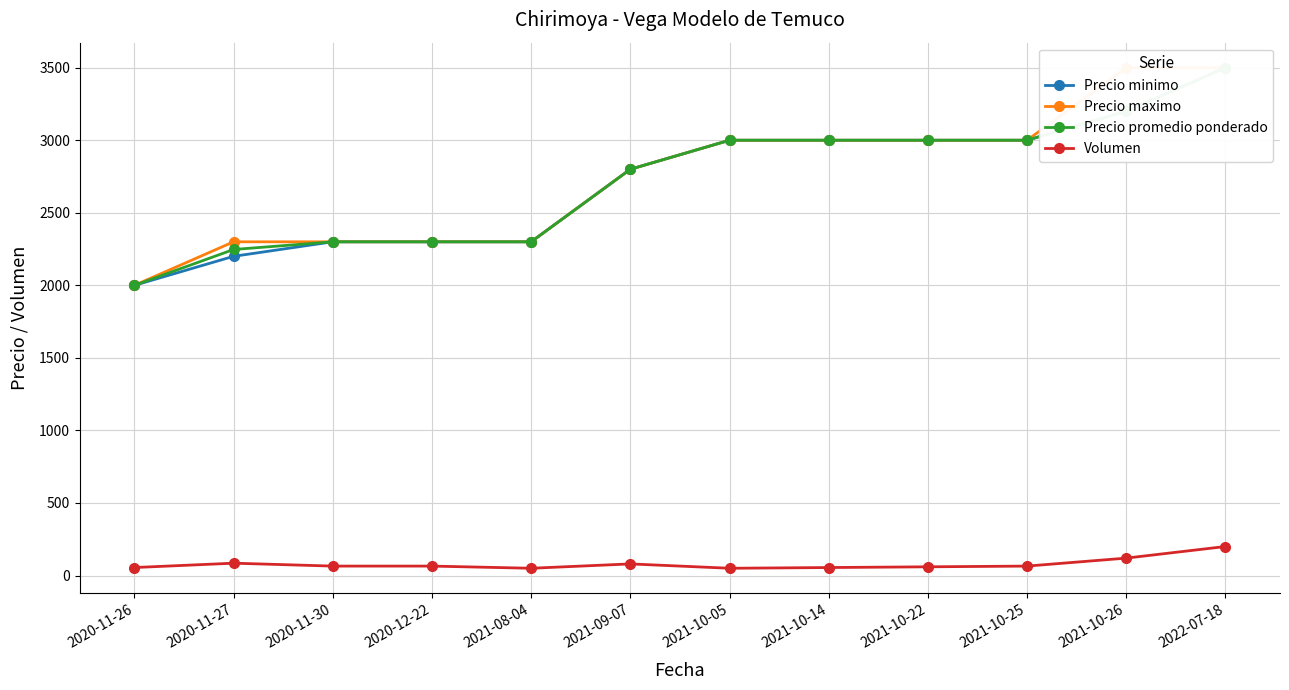

How many values in the Precio promedio ponderado series are below 3000?

6